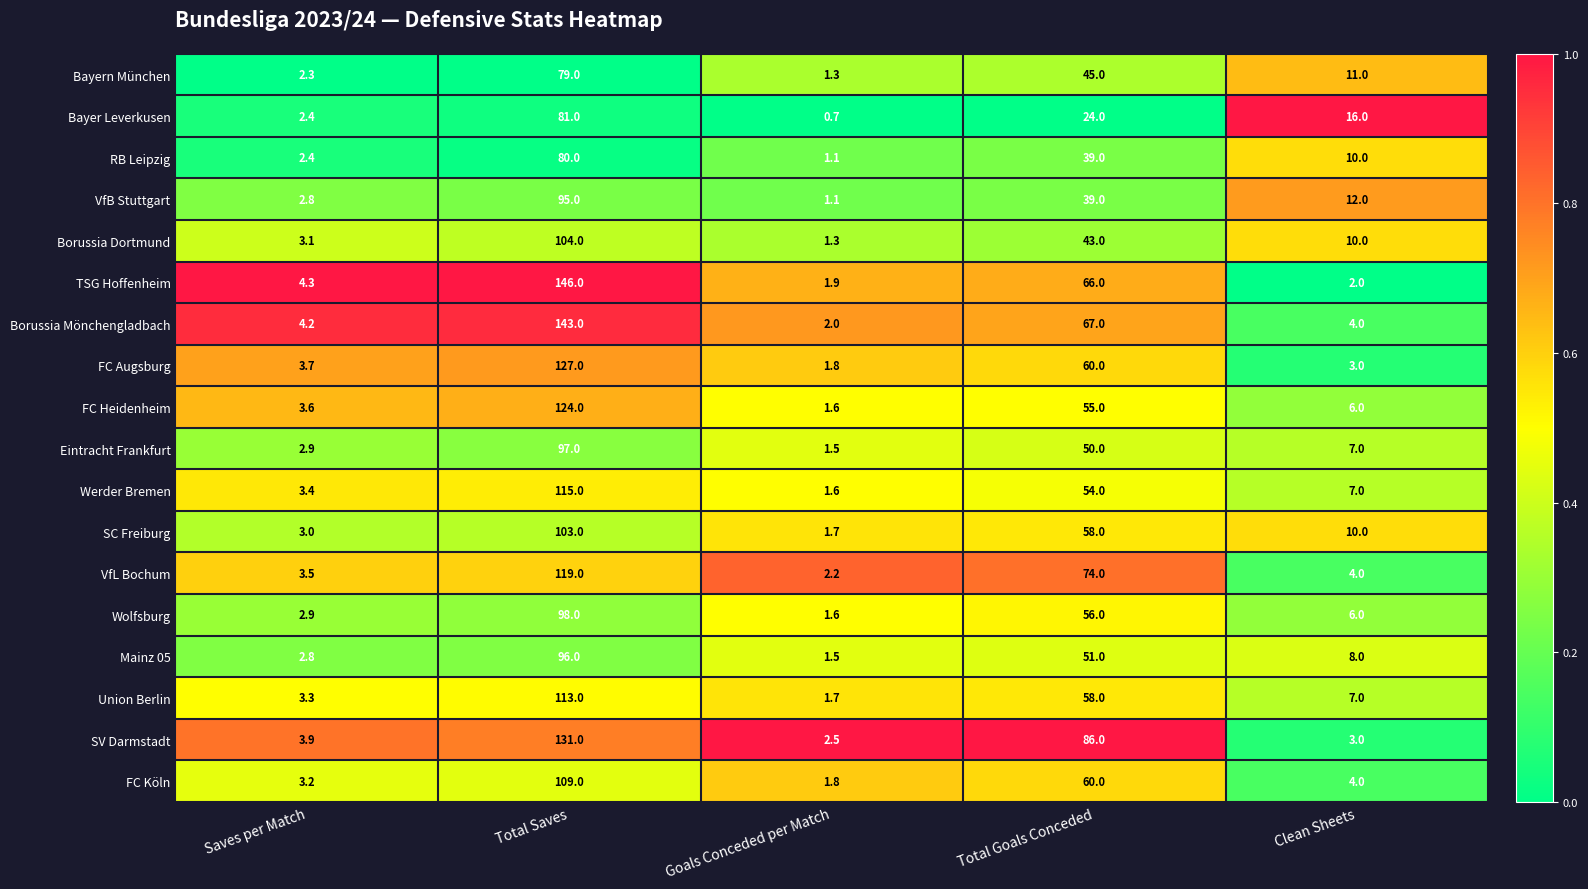

Where does the VfL Bochum series first go above 4?

Total Saves